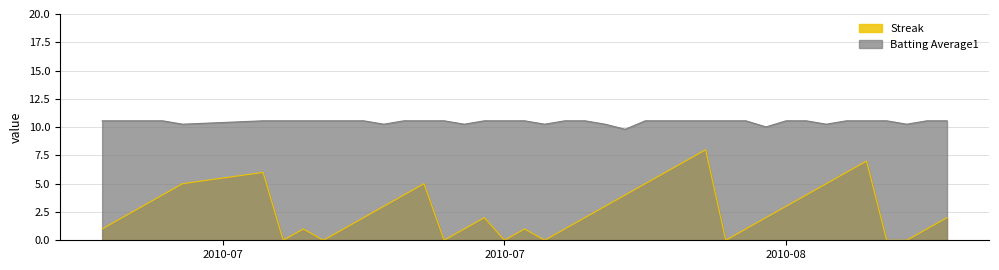

Which series has the widest spread of values?

Streak